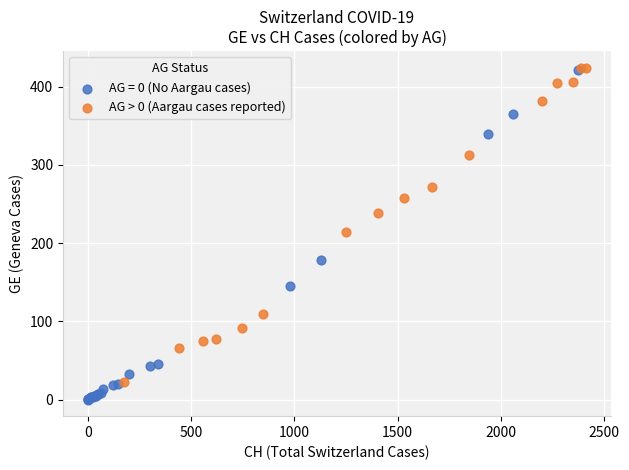

Which series has the largest Y range (max minus min)?

AG = 0 (No Aargau cases)